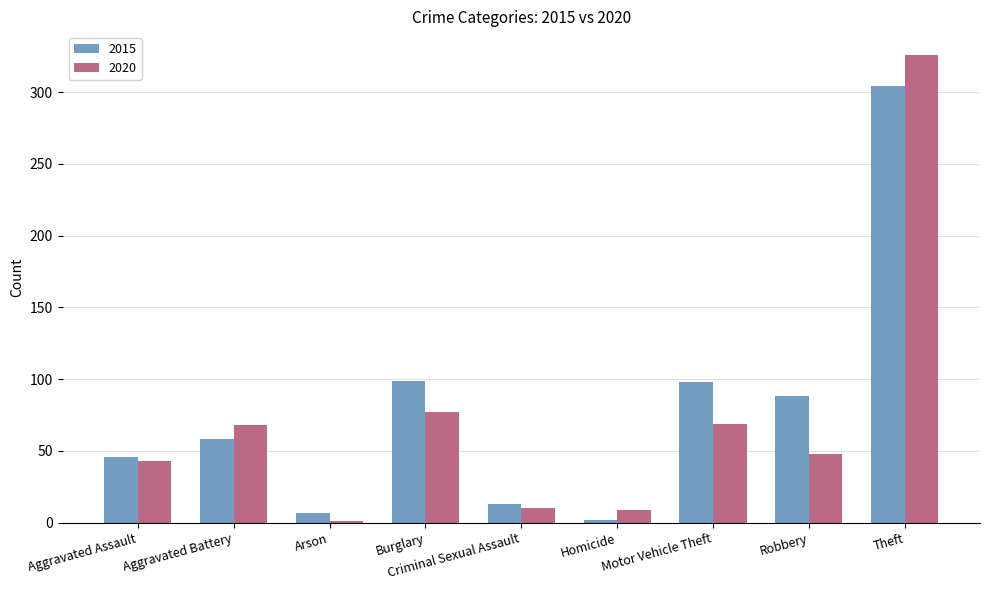

At which category is the sum across all series the highest?

Theft